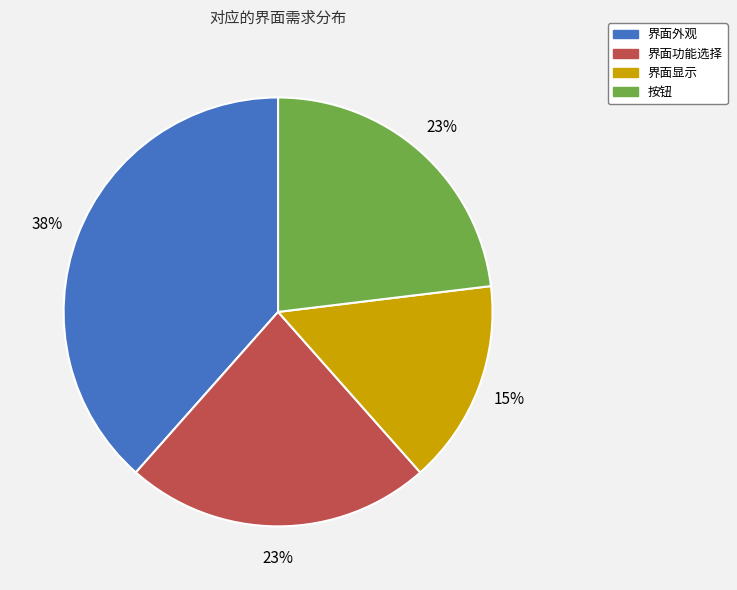

What is the largest slice in the pie chart?

界面外观